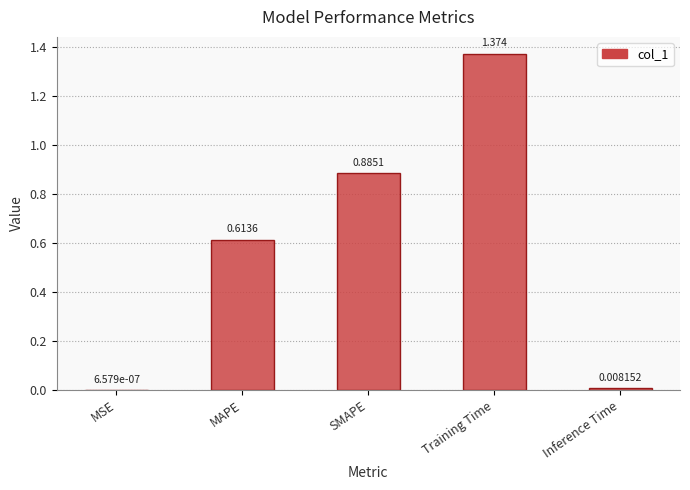

What is the sum of all values?

2.9